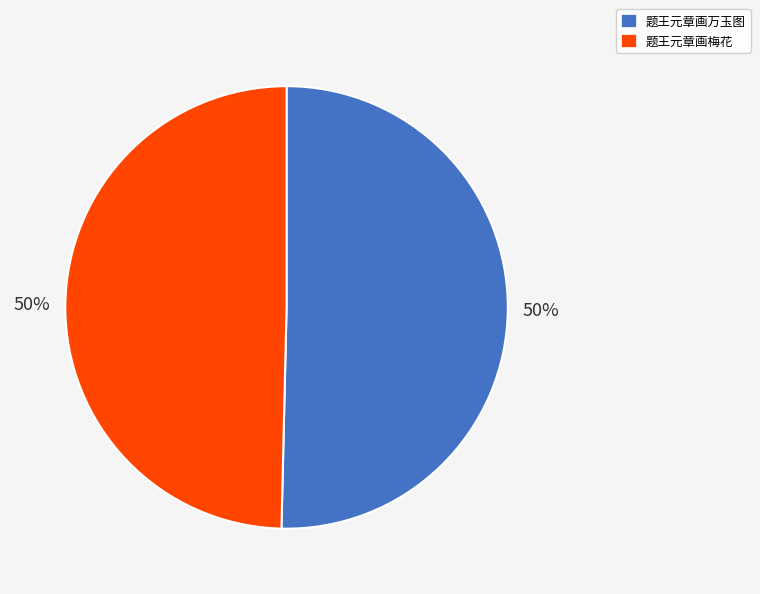

The 题王元章画万玉图 slice represents 50% of the pie. True or false?

True